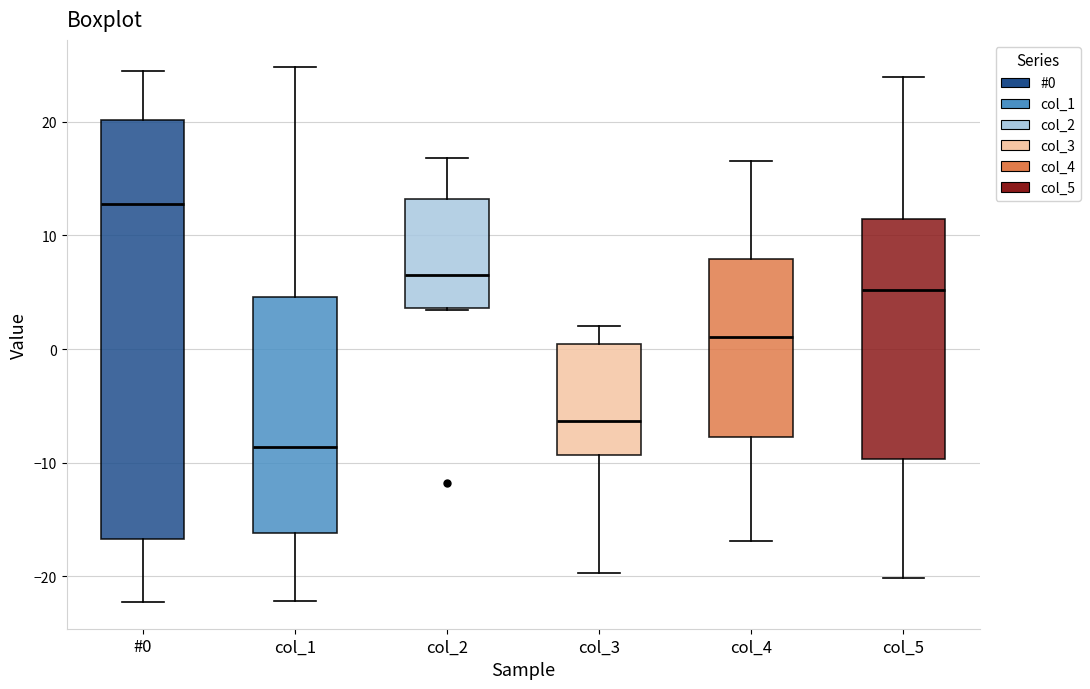

Reading left to right, read every box against the y-axis: the position of its median line, the range the box covers, and the ends of its whiskers. The values are not printed on the chart, so give them approximately, as read against the axis.

#0: median 13, box -17 to 20, whiskers -22 to 24
col_1: median -9, box -16 to 5, whiskers -22 to 25
col_2: median 7, box 4 to 13, whiskers 3 to 17
col_3: median -6, box -9 to 0, whiskers -20 to 2
col_4: median 1, box -8 to 8, whiskers -17 to 17
col_5: median 5, box -10 to 11, whiskers -20 to 24